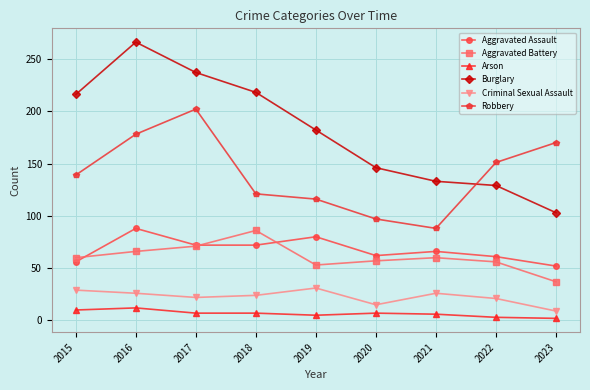

What is the difference between the second highest and second lowest values in the Arson series?

7